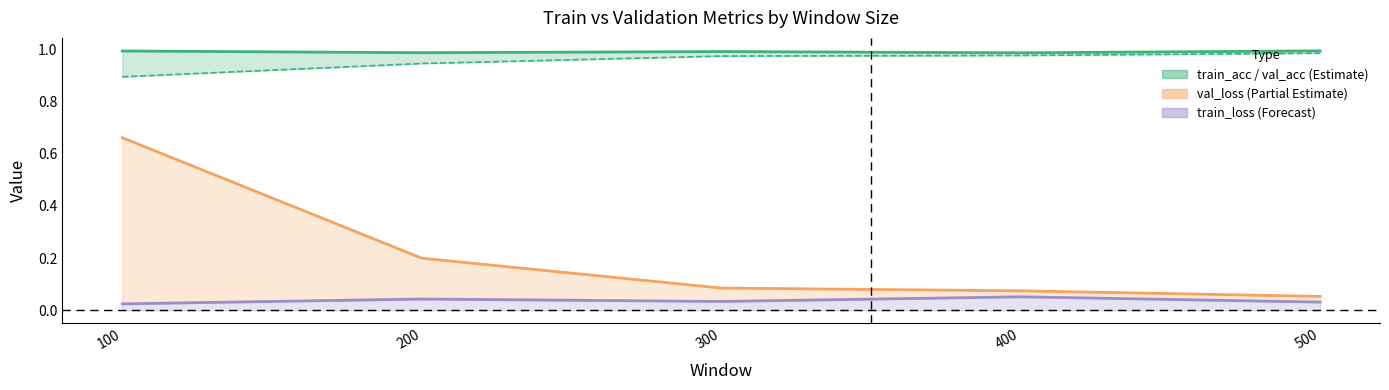

True or false: train_loss and train_acc intersect in this chart.

False